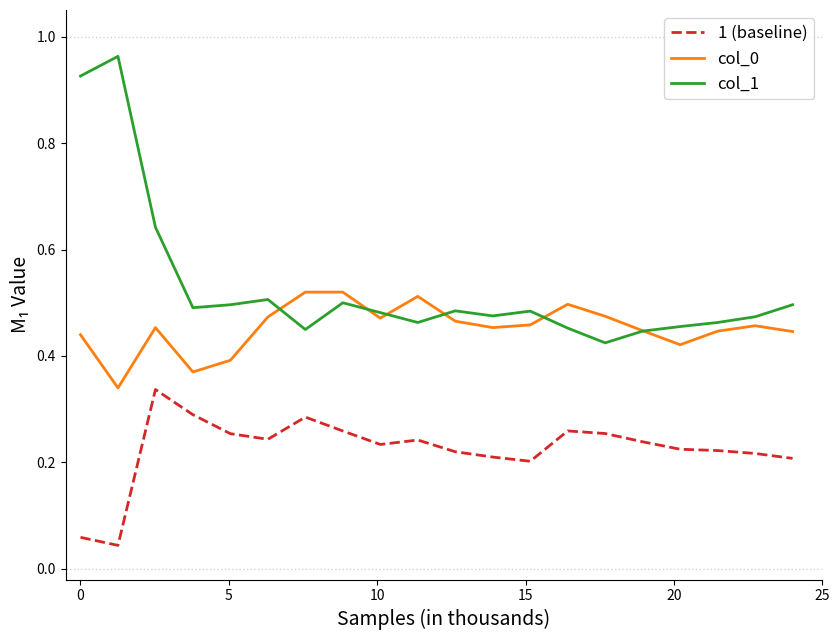

Which series has the largest range (max minus min)?

col_1